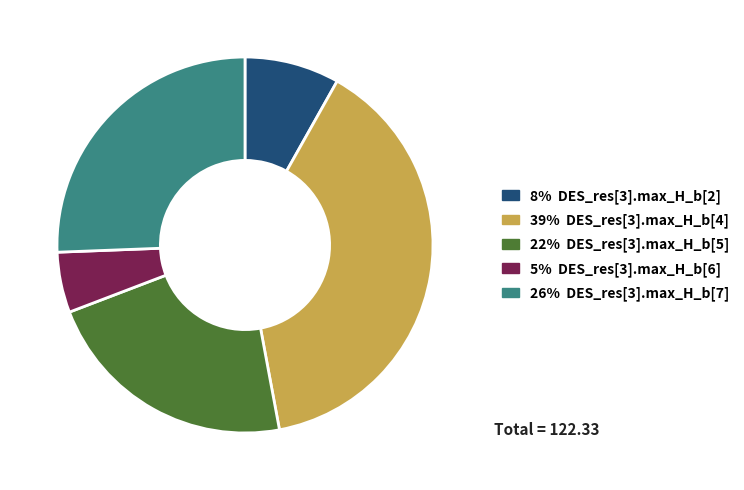

Count the number of slices in the pie.

5